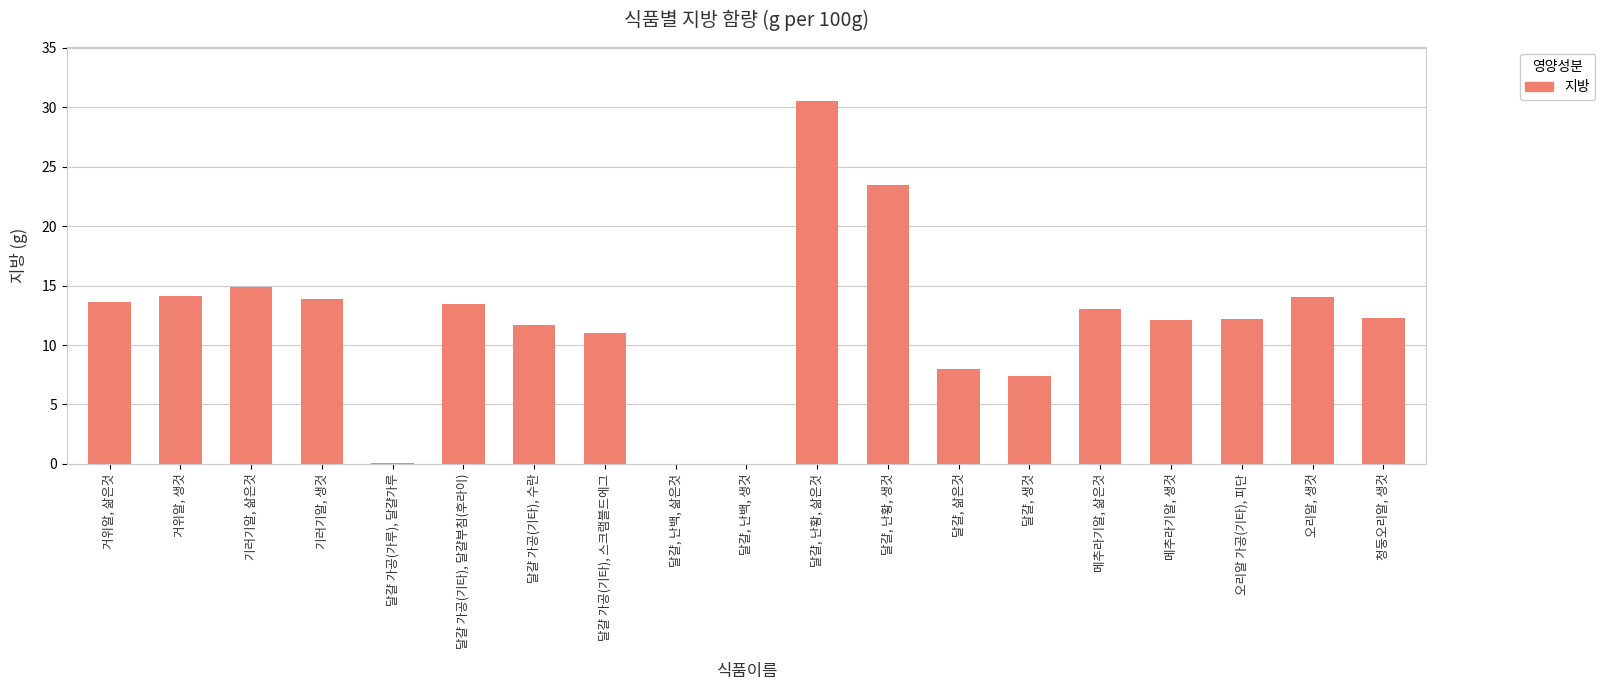

What is the greatest value displayed?

30.5